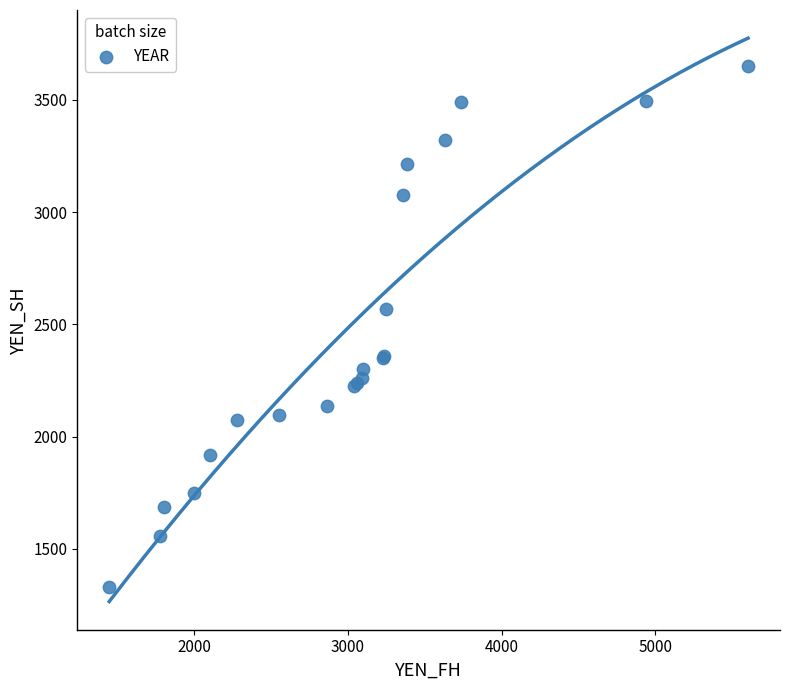

What Y value in the scatter plot is closest to 2489?

2566.3